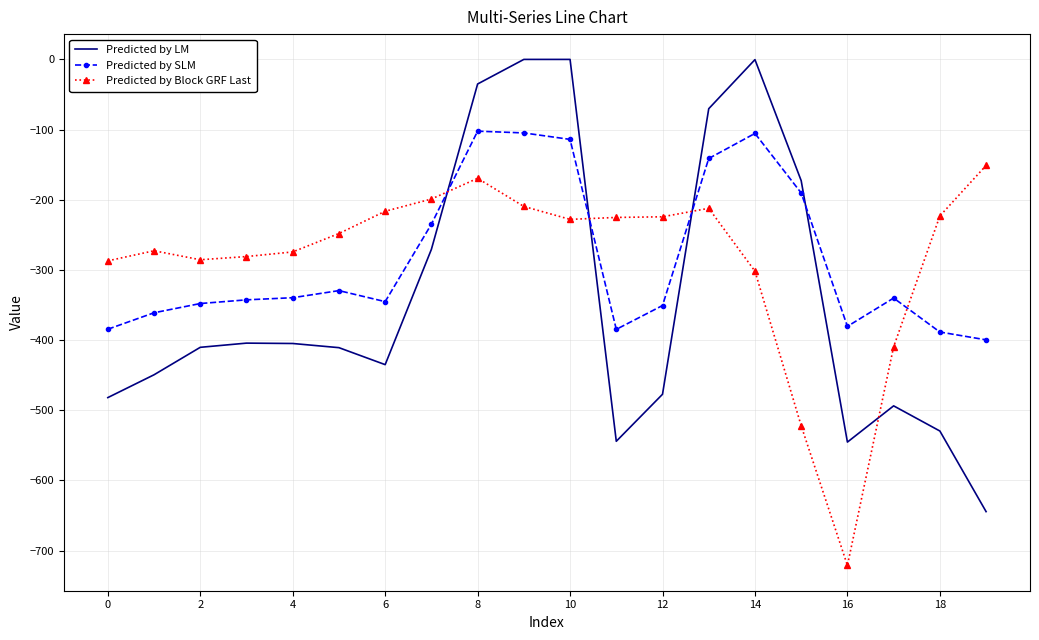

Which series has the widest spread of values?

Predicted by LM